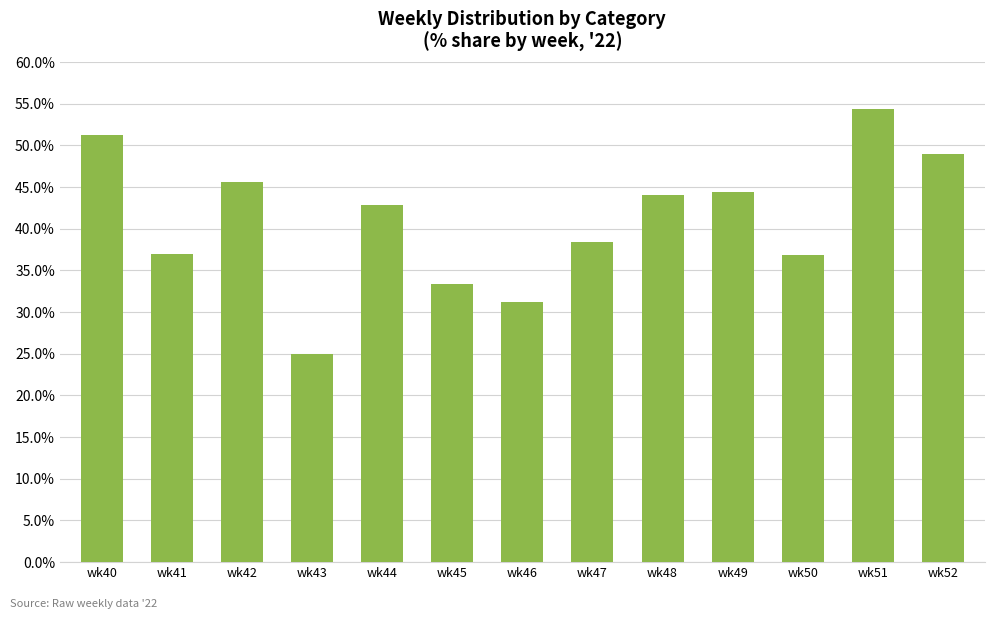

What is the change in value from wk42 to wk51?

+8.7